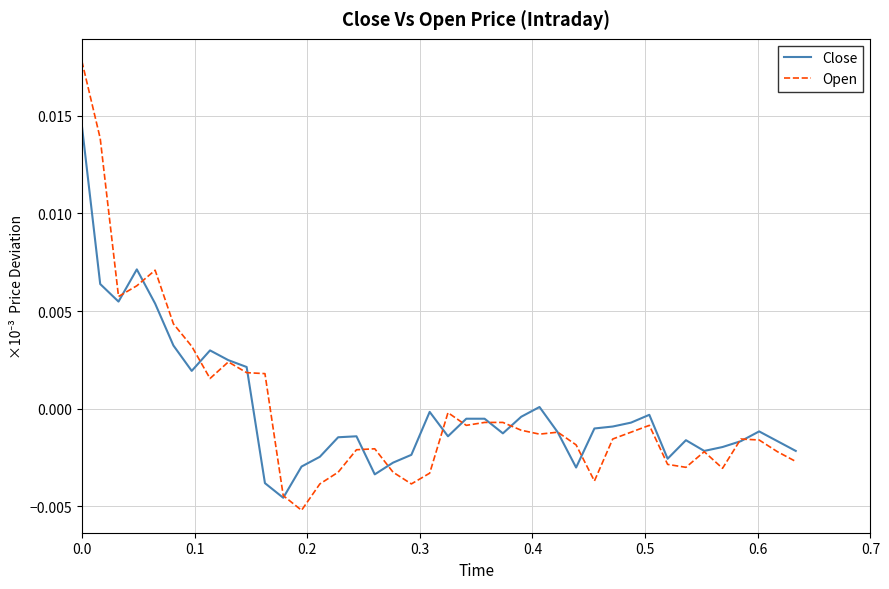

List the series in order of their peak value, highest first.

Open, Close